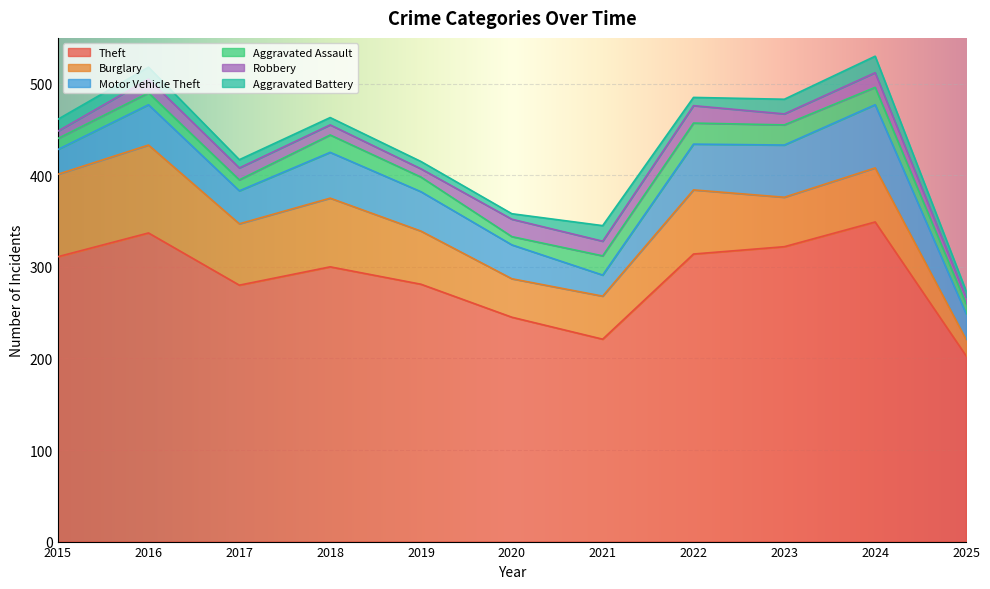

At how many categories does at least one series exceed 165?

11